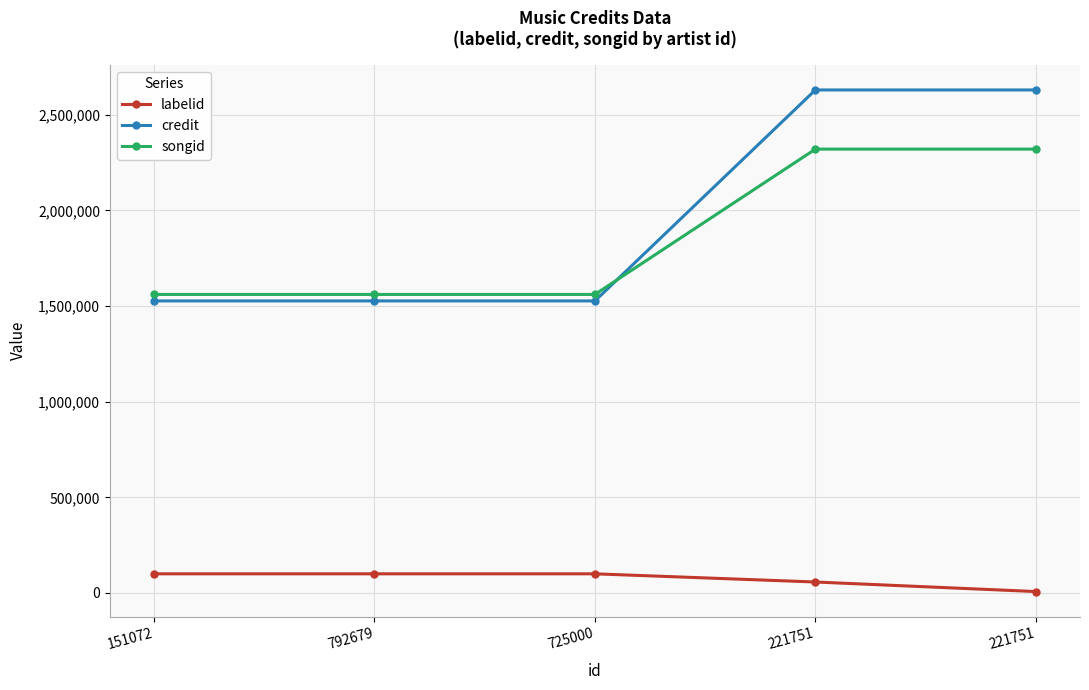

What are all the series names shown in the legend?

labelid, credit, songid